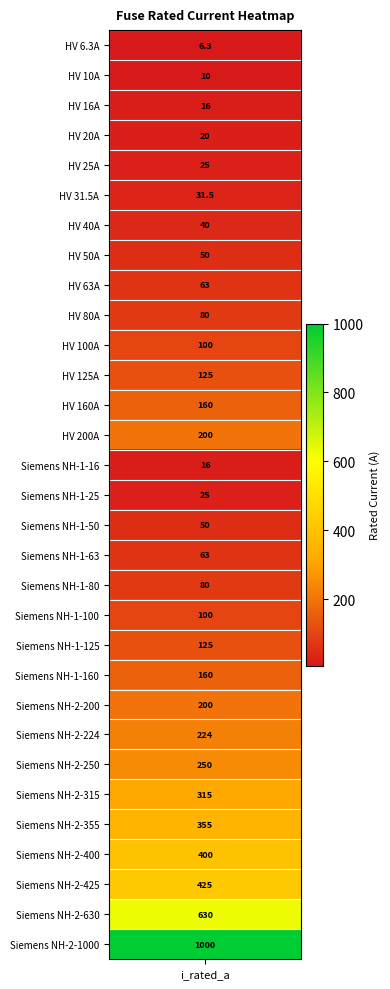

Where does the data first go above 100?

11